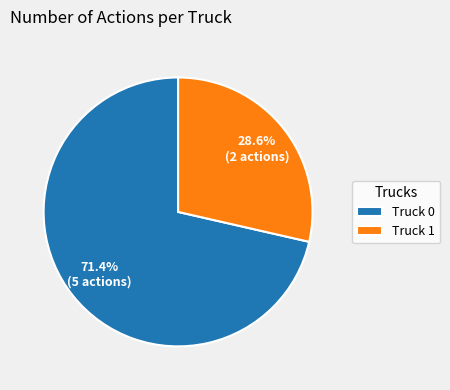

What percentage is the Truck 1 slice, to the nearest percent?

29%